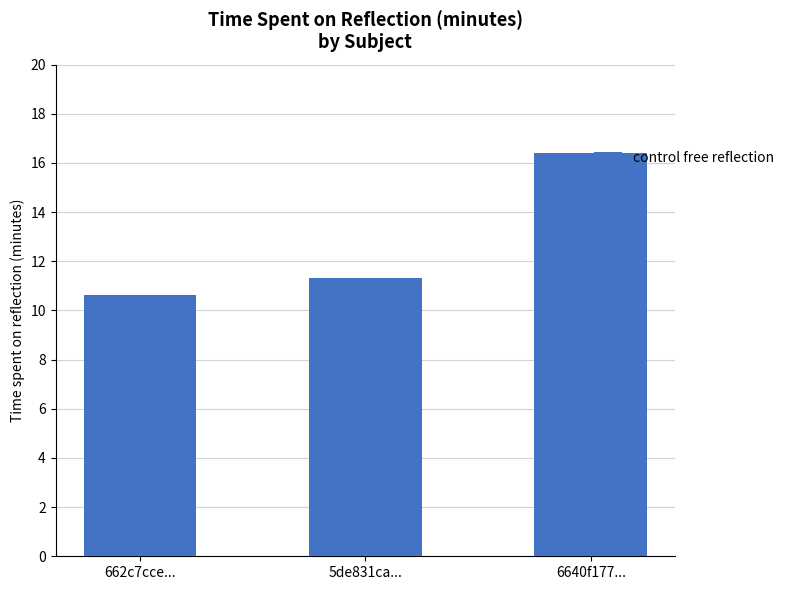

How many values exceed 11?

2